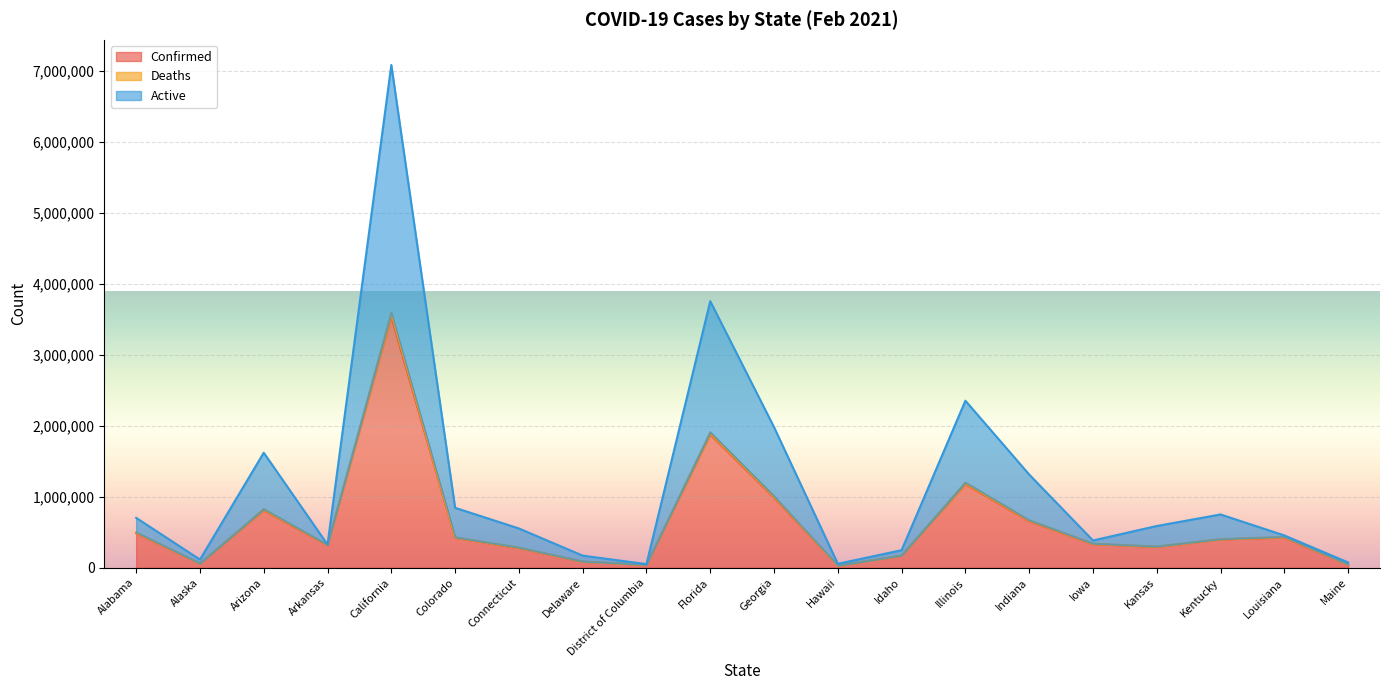

What is the difference between the highest and lowest values at Hawaii?

27455